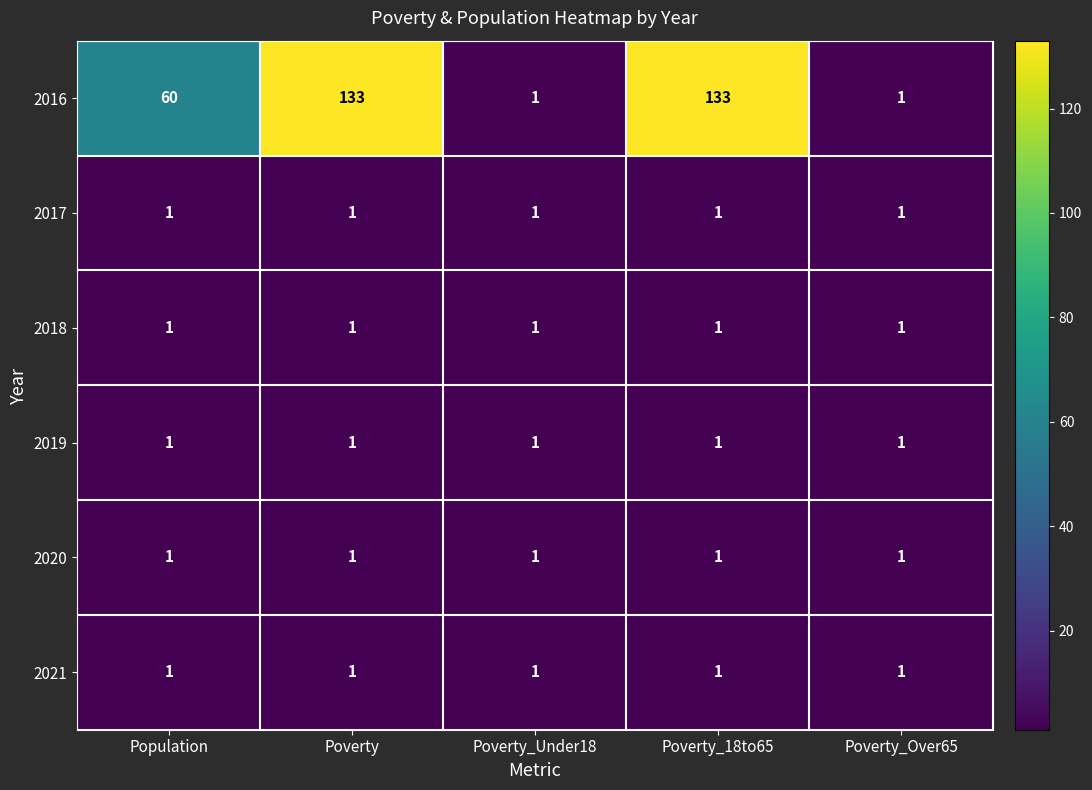

What is the sum of all 2019 values?

5